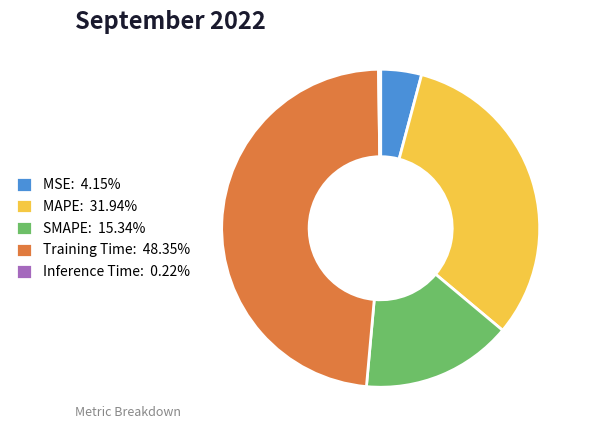

Does SMAPE: 15.34% represent more than half of the total?

No